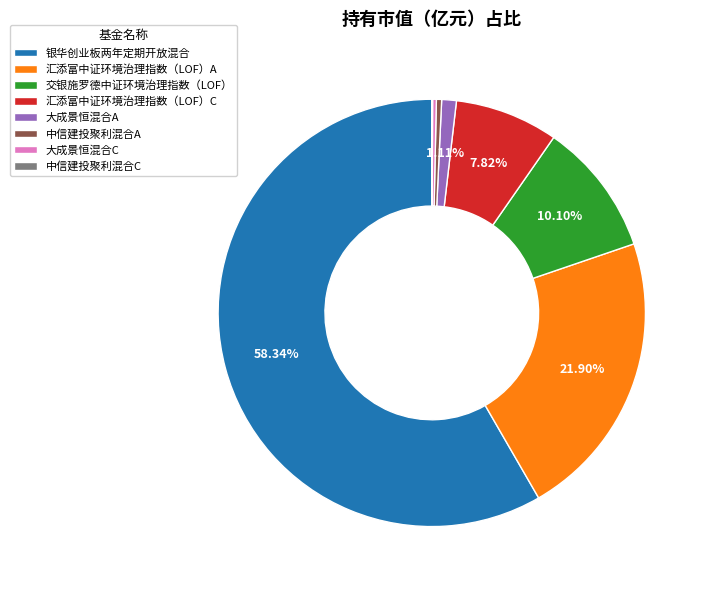

Which slice is the largest?

银华创业板两年定期开放混合